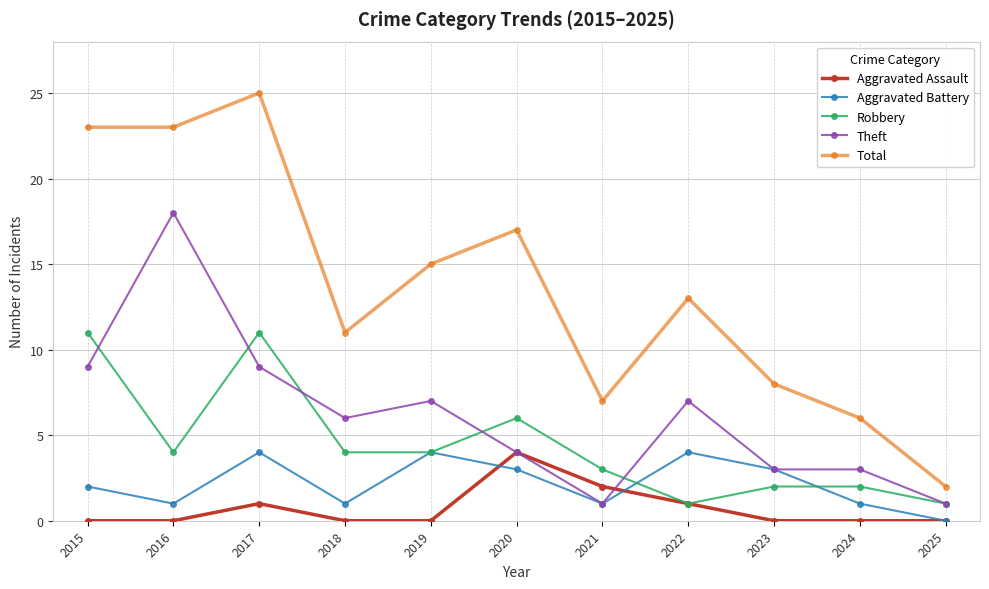

True or false: Theft has more than 0 points higher than both neighbors.

True